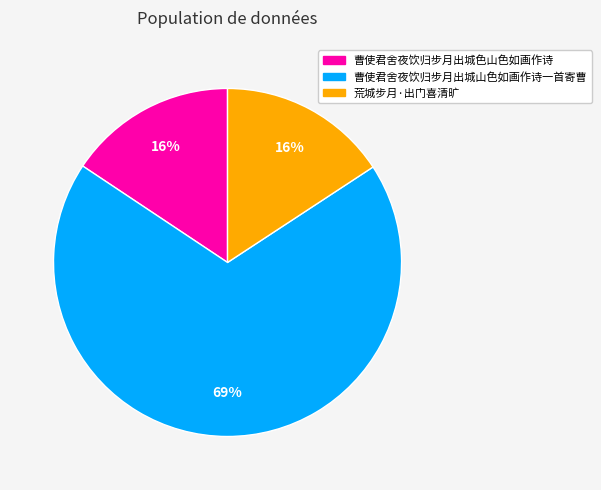

Is it true that 曹使君舍夜饮归步月出城山色如画作诗一首寄曹 is 69% of the pie?

True